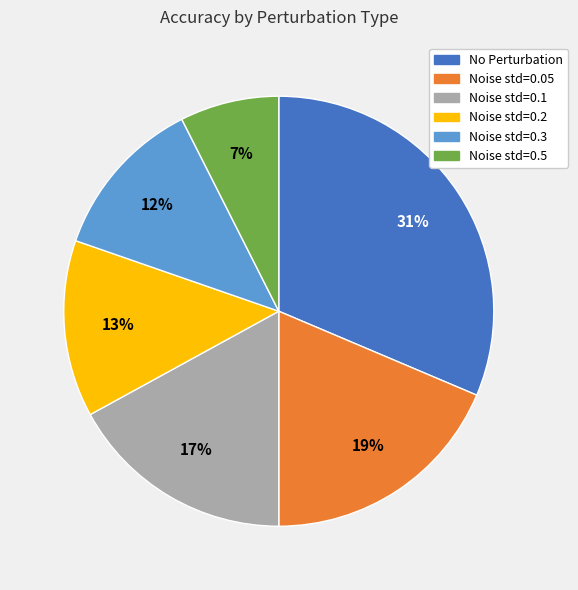

Count the number of slices in the pie.

6